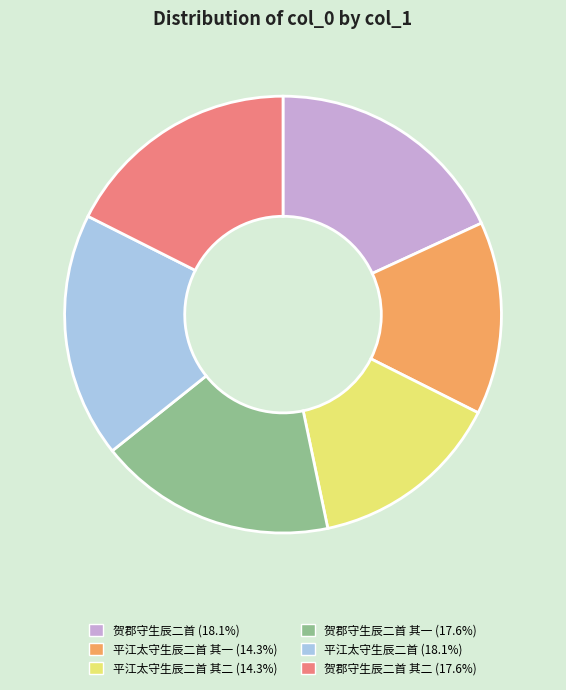

Does any single category account for the majority?

No